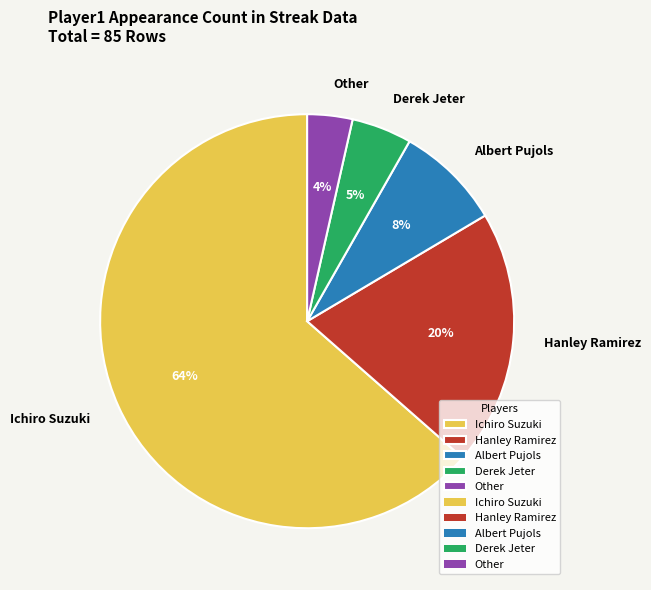

Which has a higher value, Other or Derek Jeter?

Derek Jeter